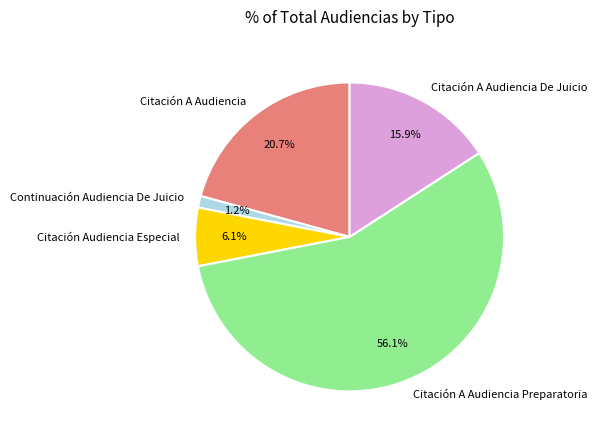

Which slice is the smallest?

Continuación Audiencia De Juicio